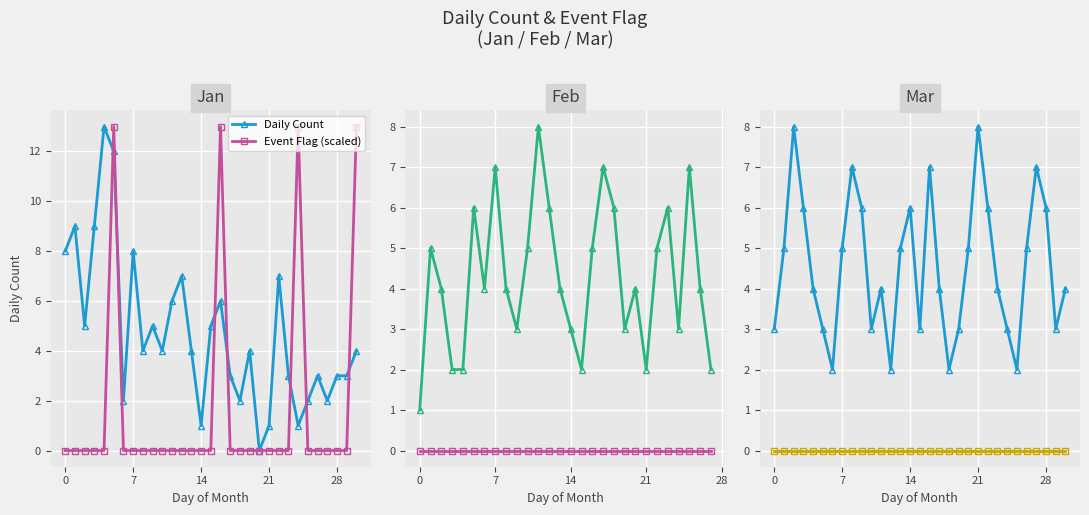

Between 16 and 19, which series saw the biggest shift?

Daily Count